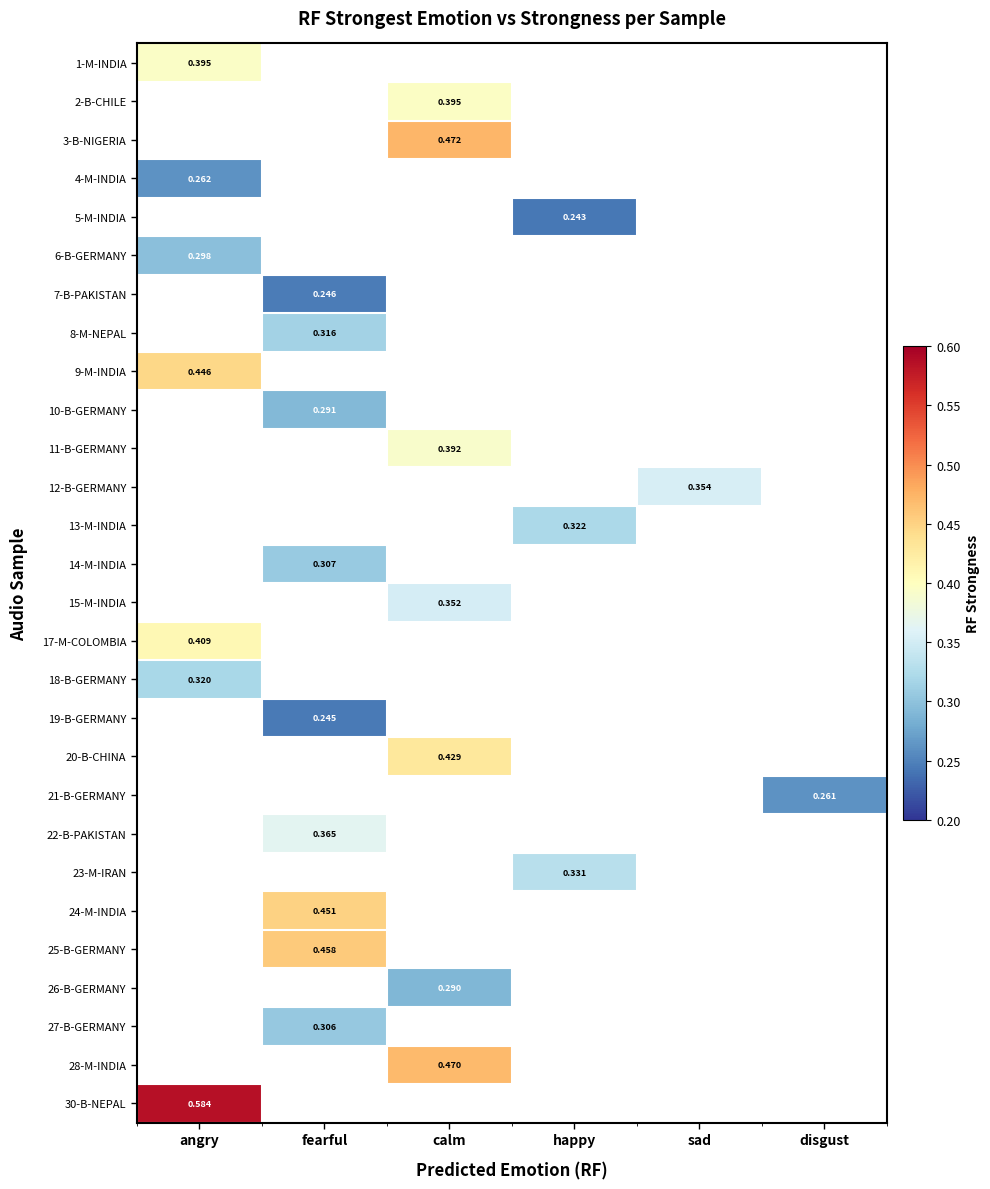

How many values in 11-B-GERMANY are above zero?

1